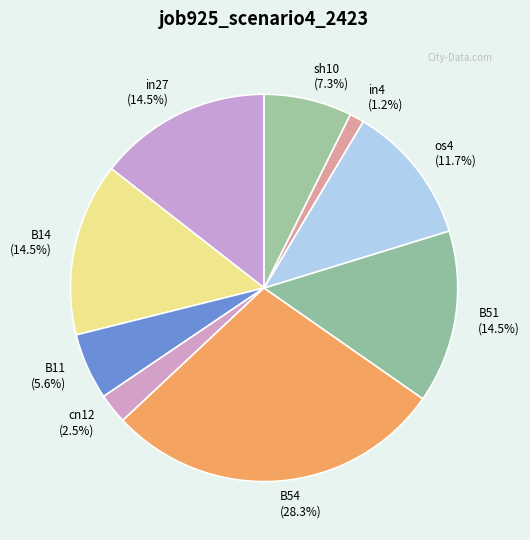

What percentage is NOT represented by in27?

85.5%